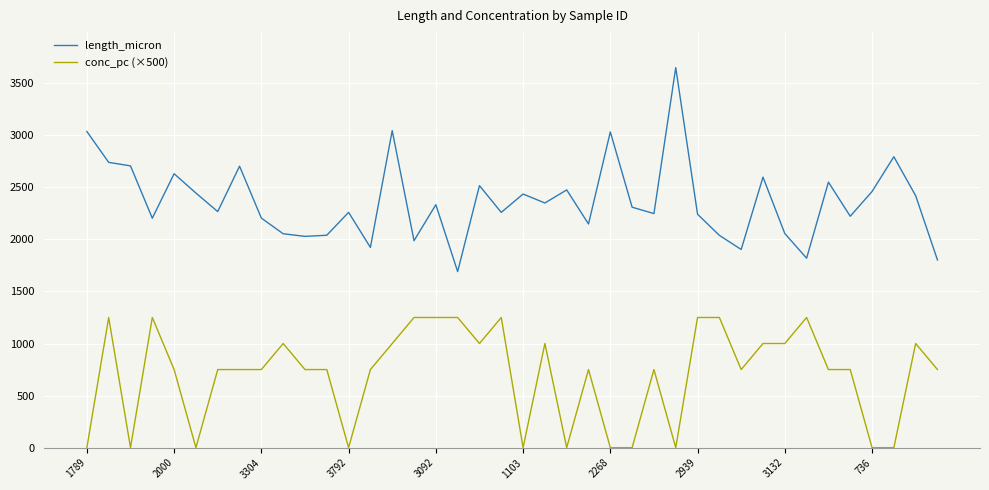

True or false: length_micron and conc_pc (×500) cross at least once.

False